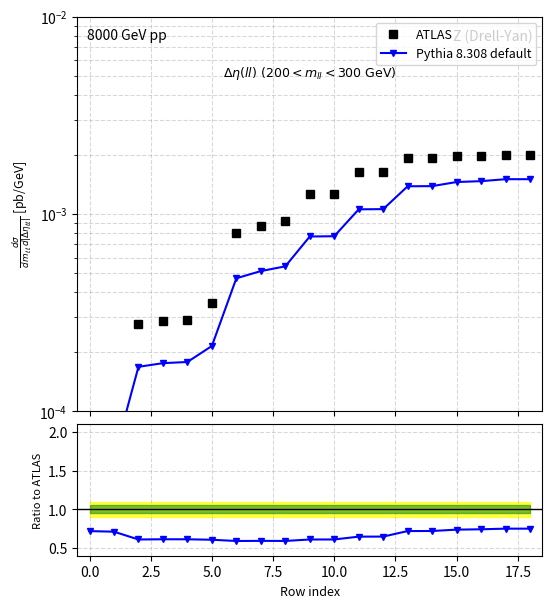

True or false: Pythia 8.308 default and ATLAS intersect in this chart.

False